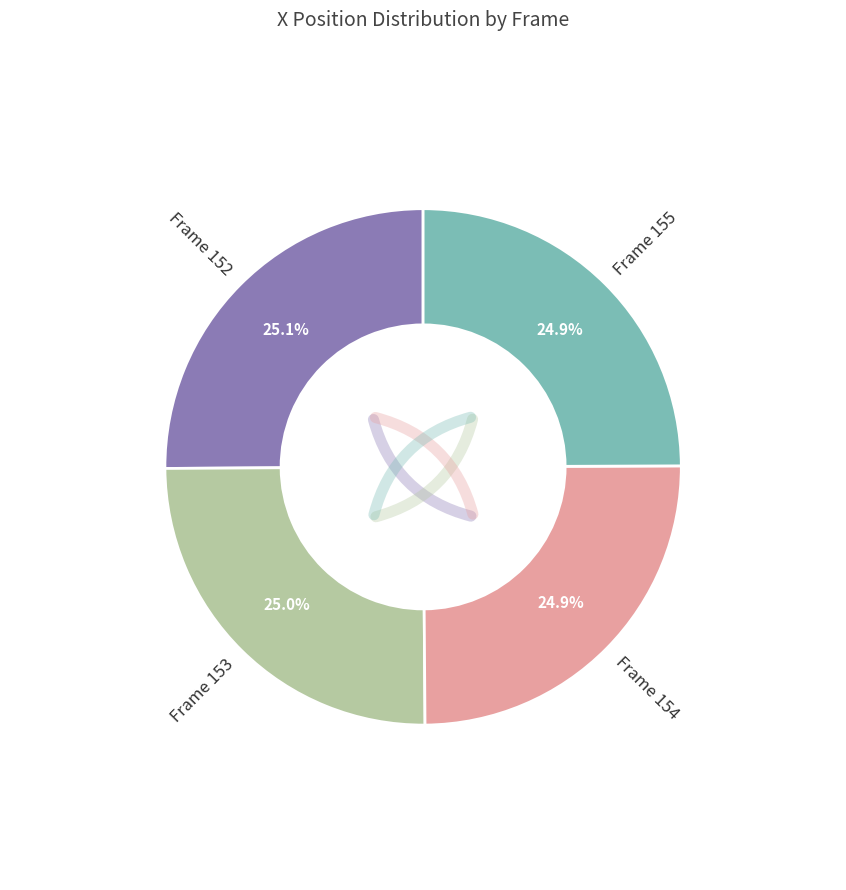

Is it true that Frame 153 is 25% of the pie?

True